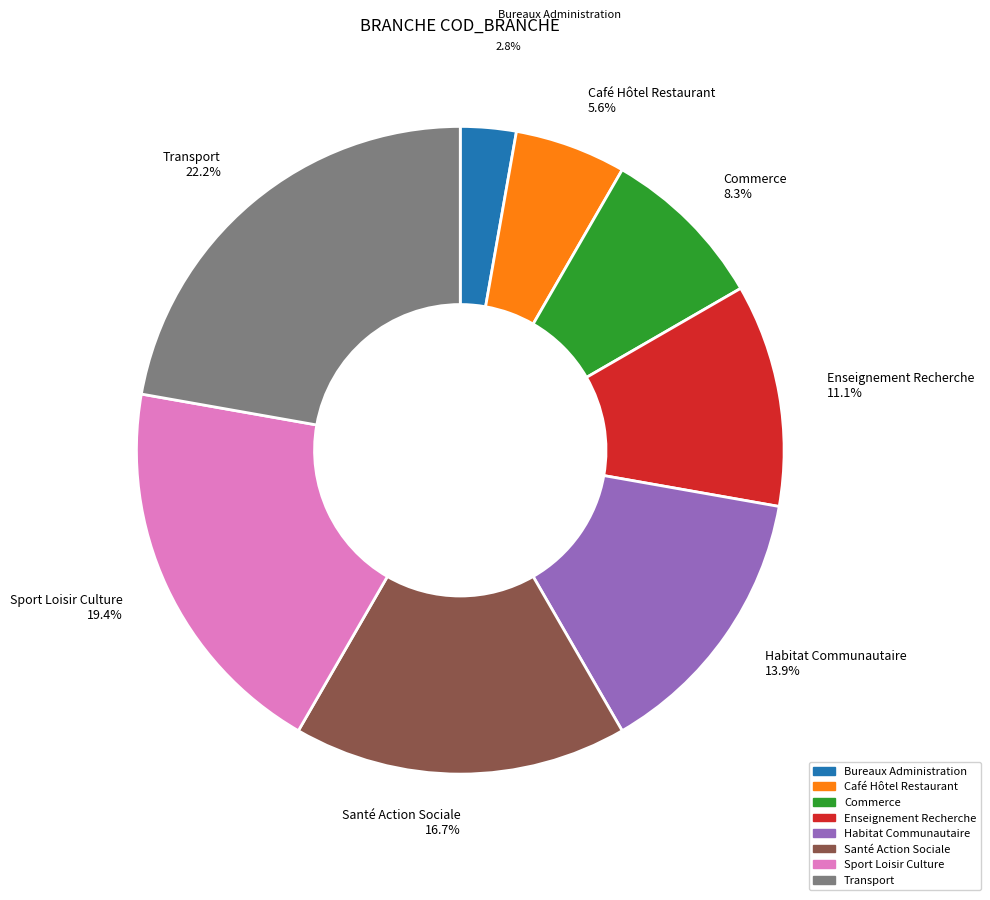

Rank the categories by value from highest to lowest.

Transport, Sport Loisir Culture, Santé Action Sociale, Habitat Communautaire, Enseignement Recherche, Commerce, Café Hôtel Restaurant, Bureaux Administration